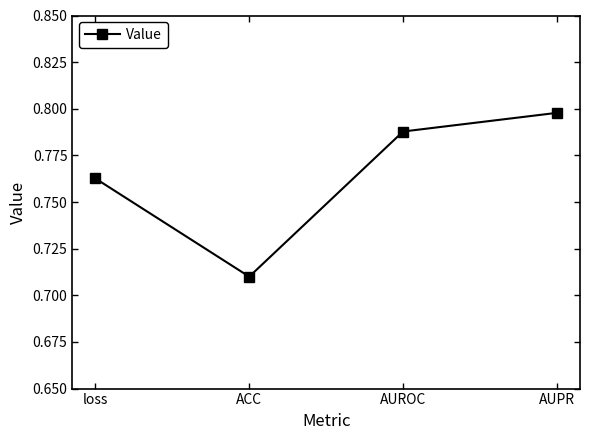

What is the label of the 1st point from the right?

AUPR